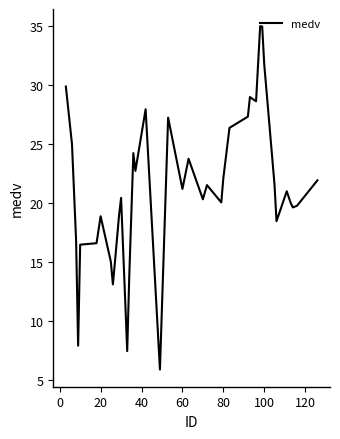

What is the greatest value displayed?

35.0